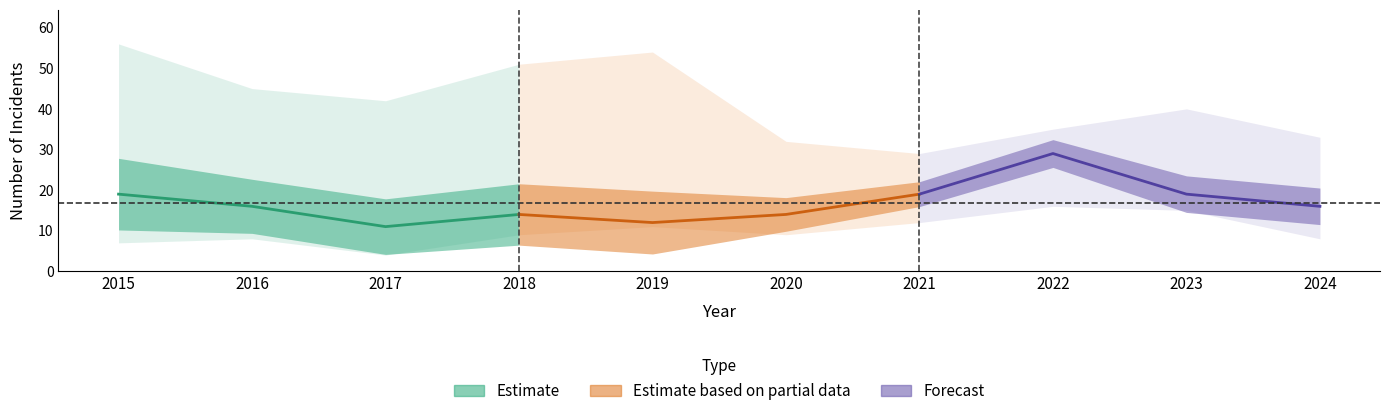

The Estimate series shows 19 at 2017. True or false?

False